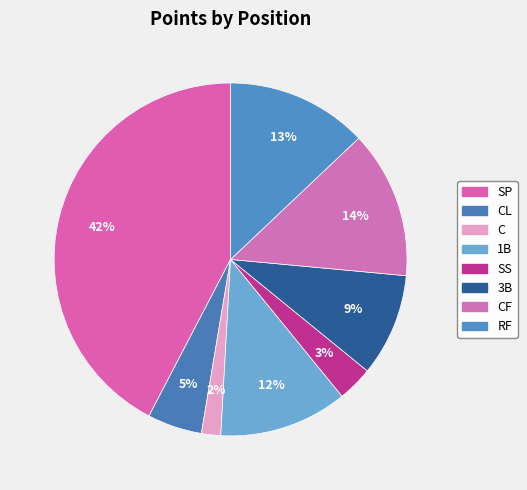

How many slices are in this pie chart?

8